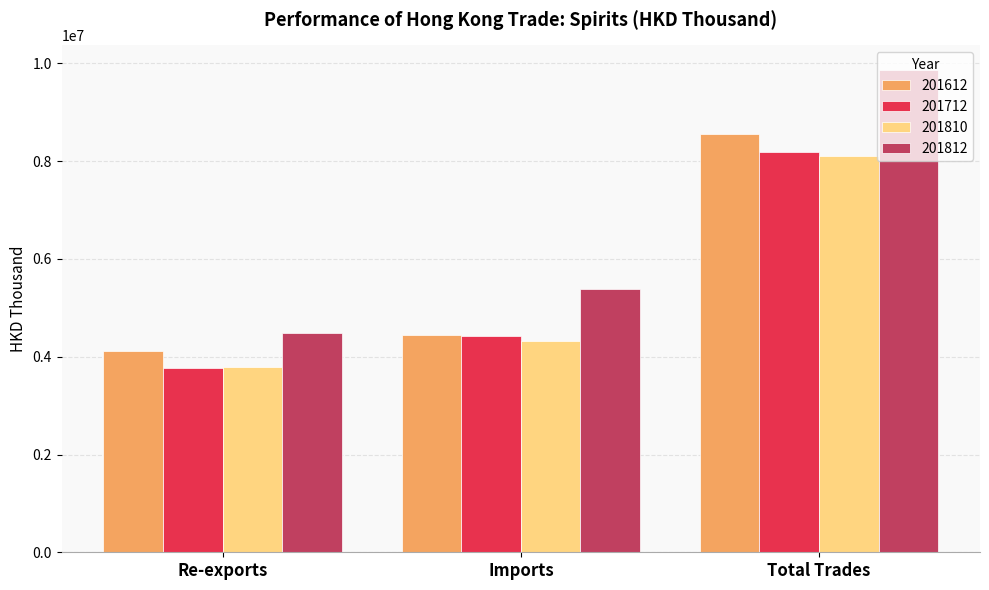

At which label does 201612 reach its minimum?

Re-exports